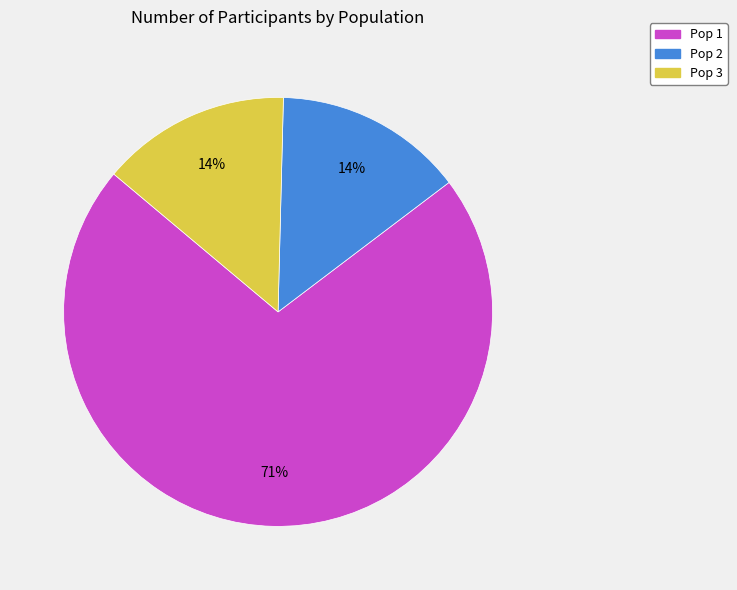

To the nearest percent, what is the combined percentage of Pop 1 and Pop 2?

86%